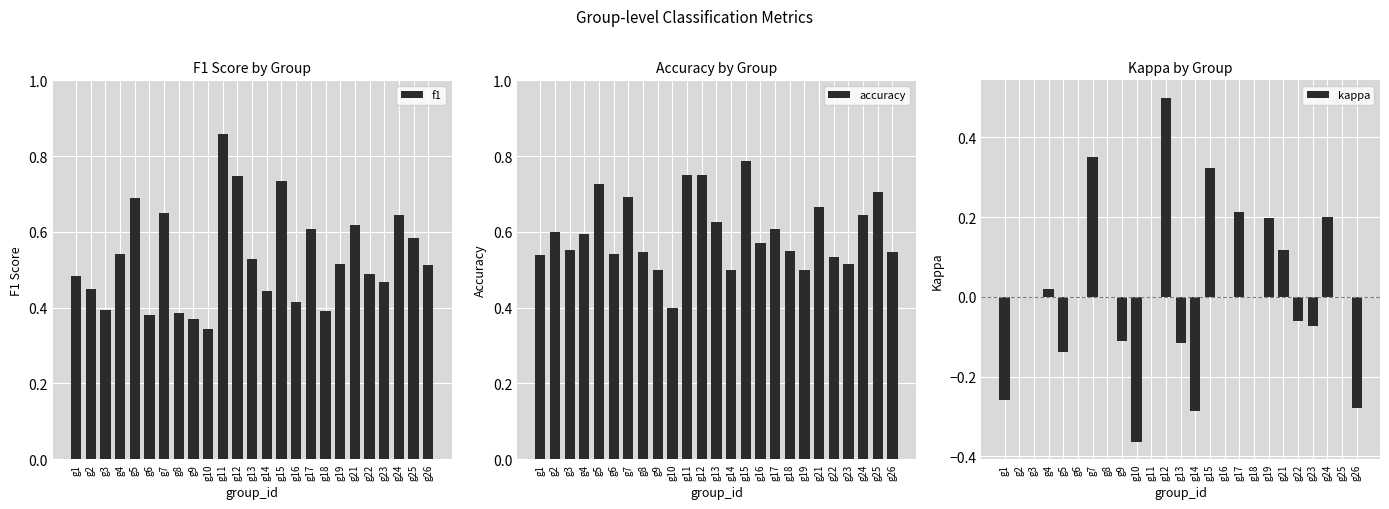

Are the bars grouped side by side (vs. stacked)?

Yes